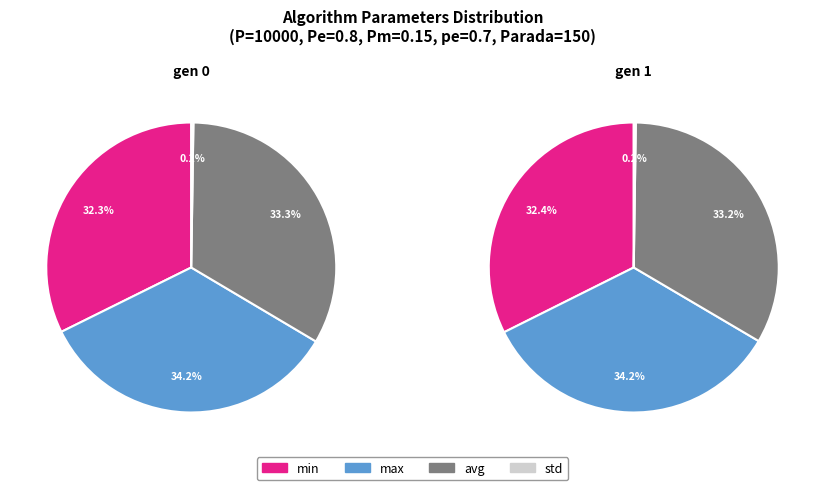

To the nearest percent, what percentage of the pie is gen 0?

50%